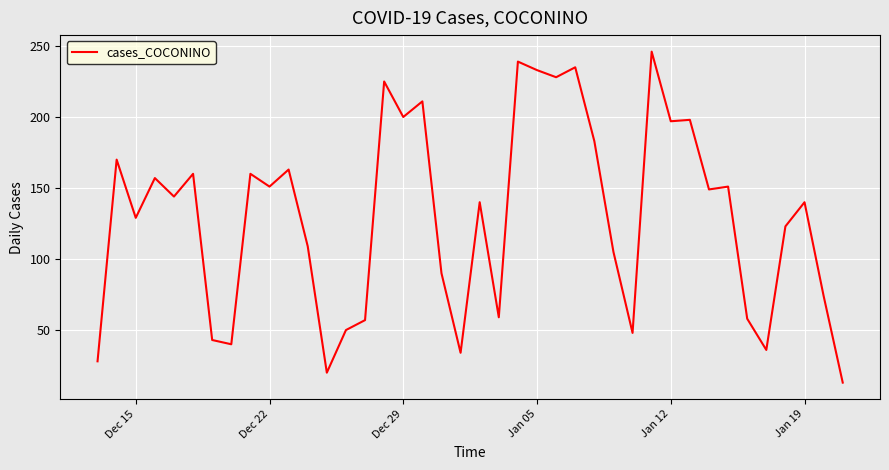

What is the difference between the maximum and minimum values?

233